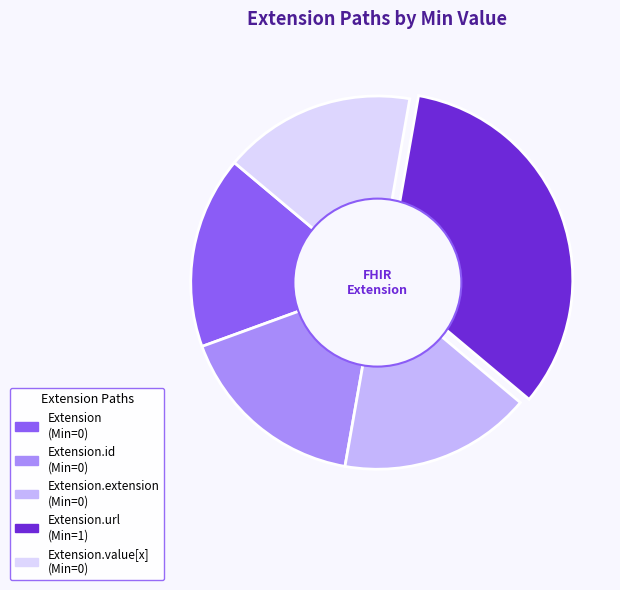

Is there a majority slice in this chart?

No